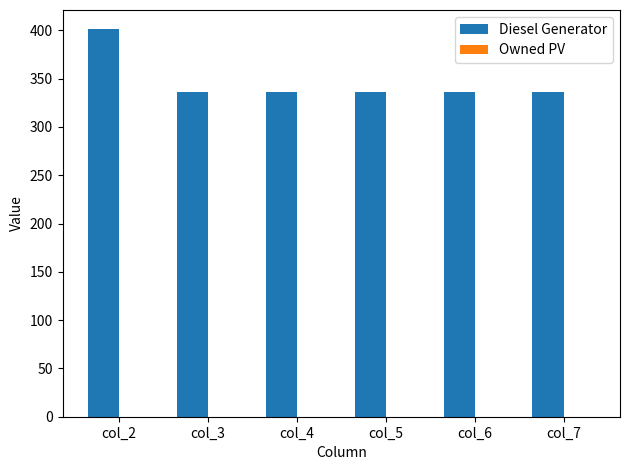

What is the change in value from col_2 to col_7?

-65